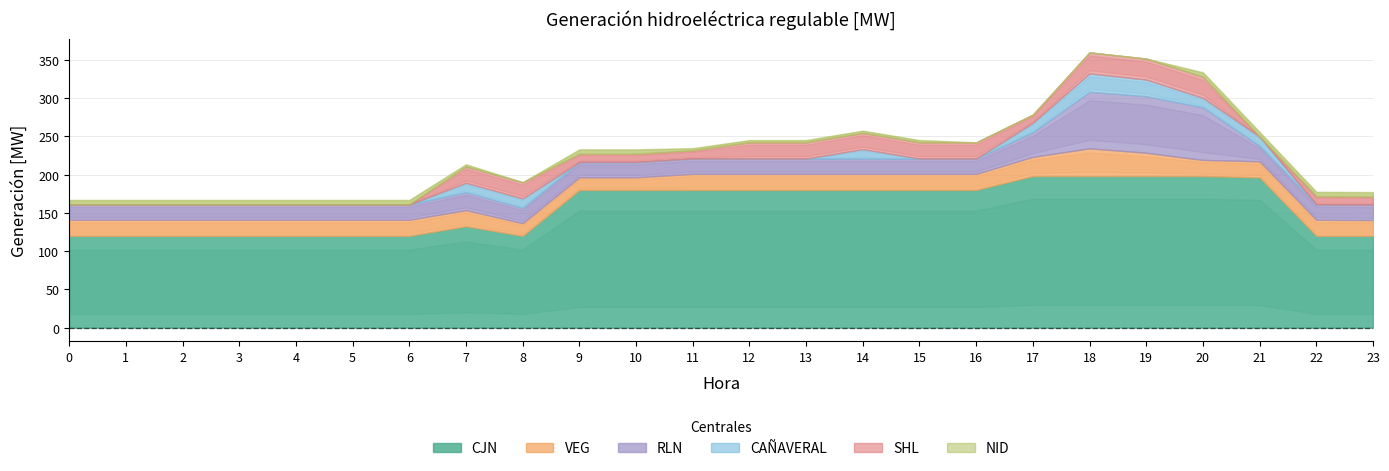

Where is the first local maximum for VEG?

18